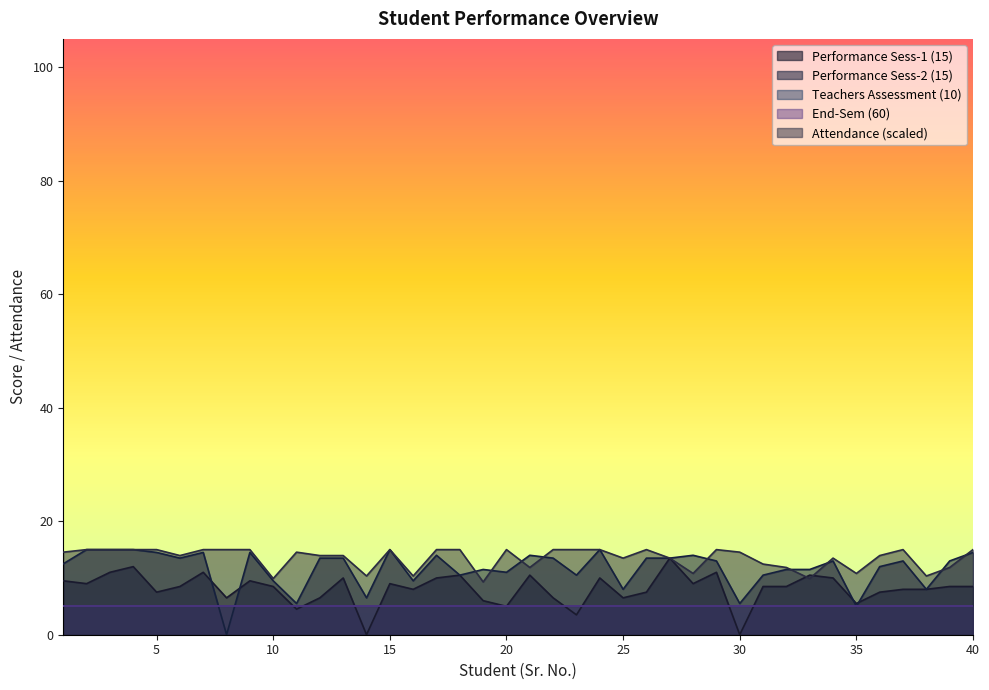

Which series changed the most between 20 and 23?

Performance Sess-1 (15)